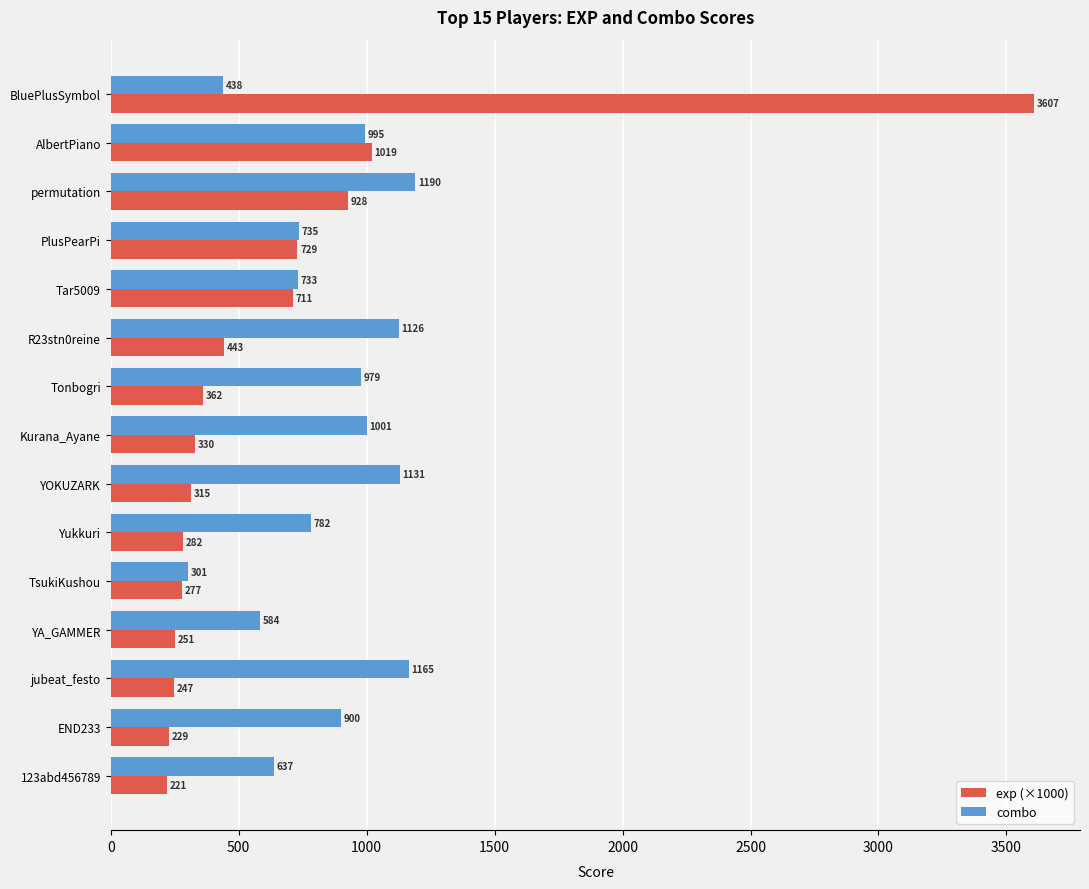

Rank the series at TsukiKushou from lowest to highest value.

exp (×1000), combo